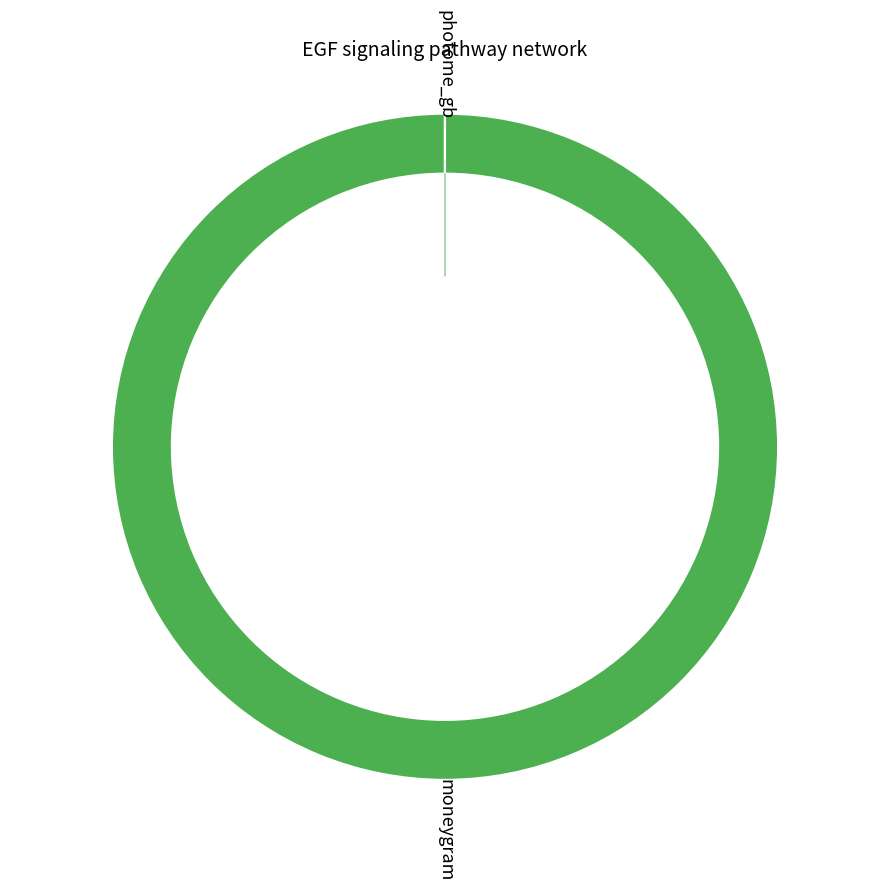

To the nearest percent, what portion does moneygram represent?

100%